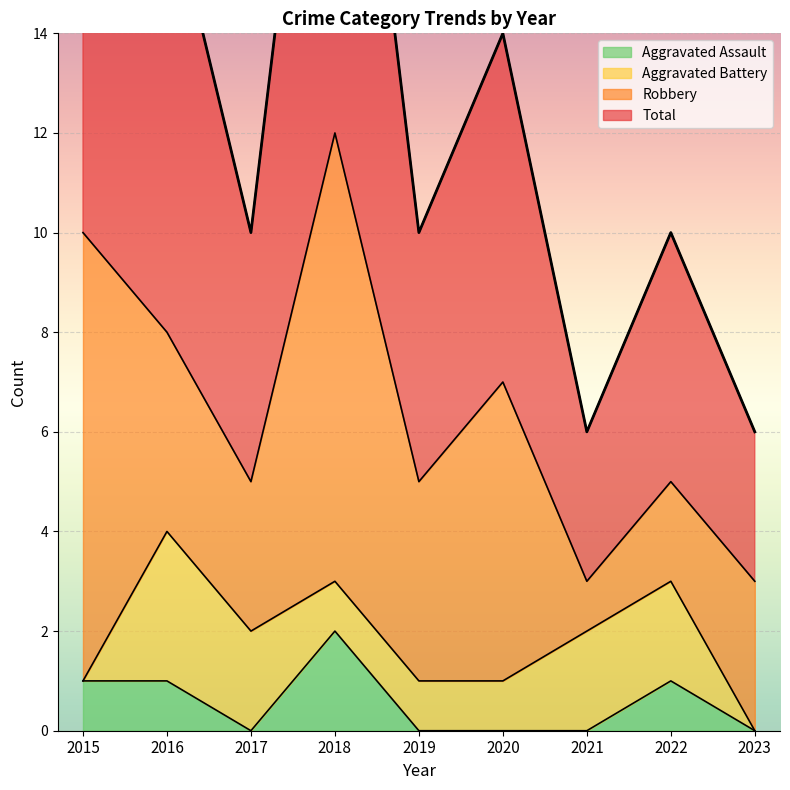

How many data points in Total are above 10?

4